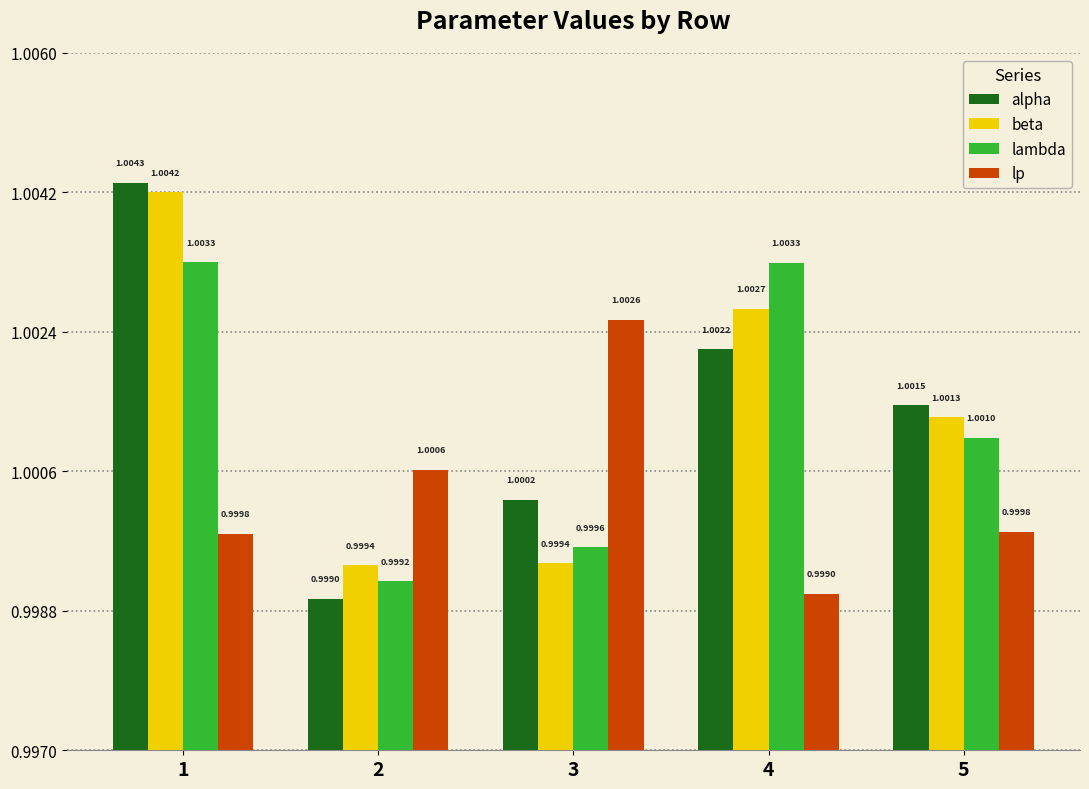

Which category has the highest value in the lp series?

3